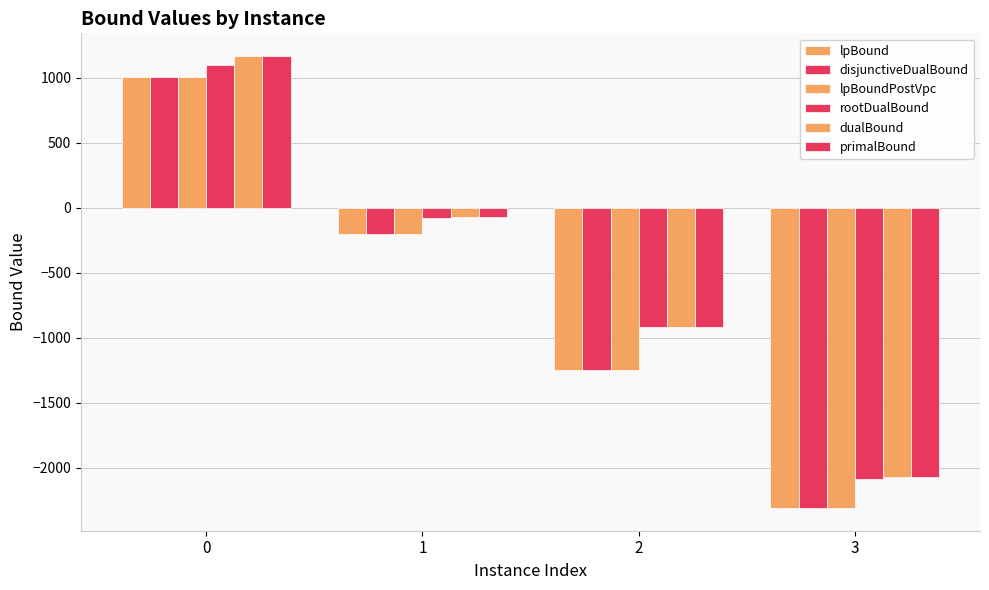

True or false: lpBoundPostVpc has a value of 1005.7 at 0.

True